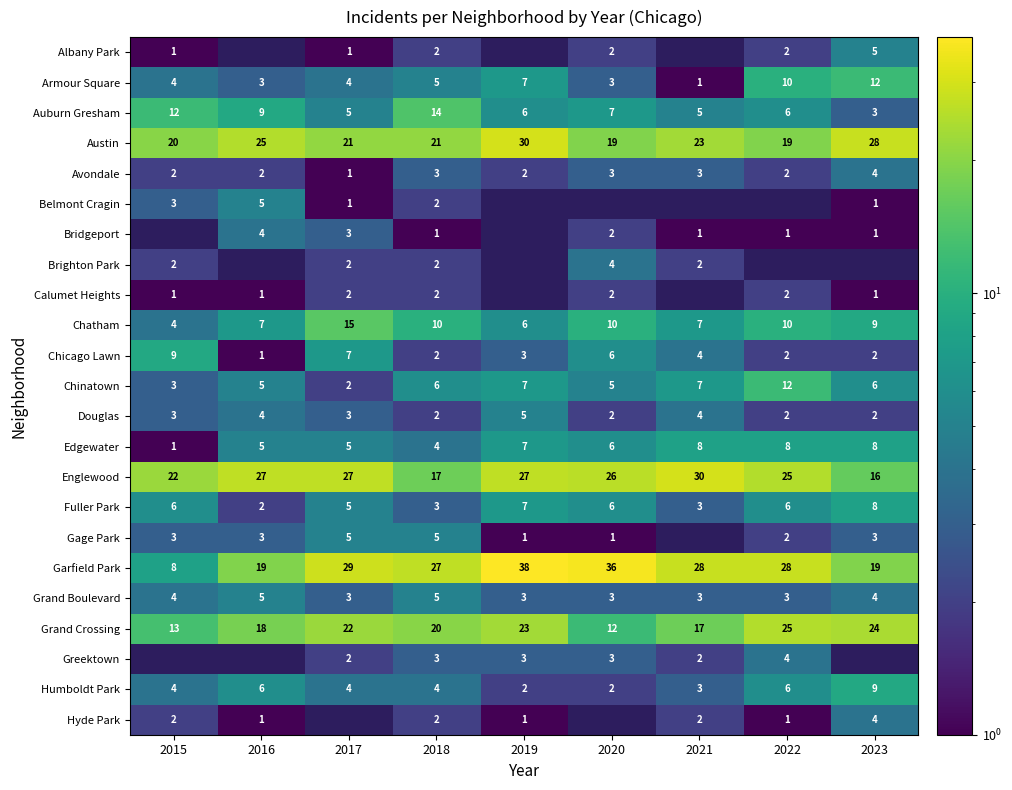

What is the sum of all Chinatown values?

53